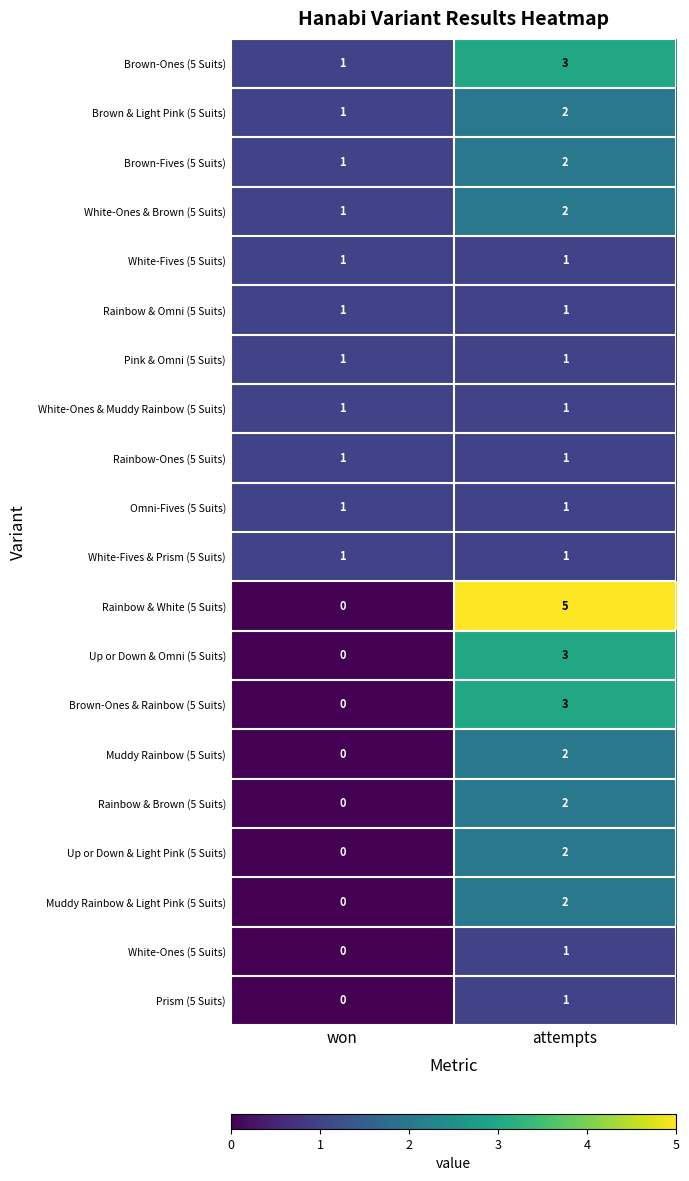

Is it true that Brown-Ones (5 Suits) equals 1 at won?

True